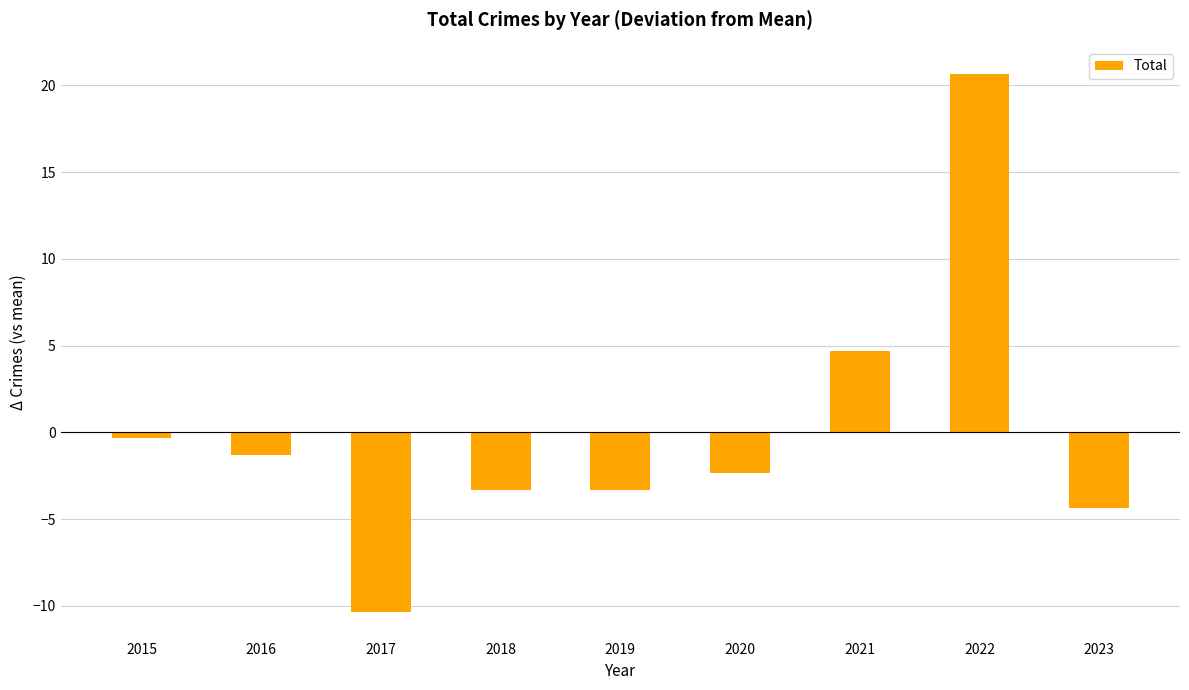

Reading right to left, what are all the values shown in this chart?

2023=-4.3	2022=20.7	2021=4.7	2020=-2.3	2019=-3.3	2018=-3.3	2017=-10.3	2016=-1.3	2015=-0.3